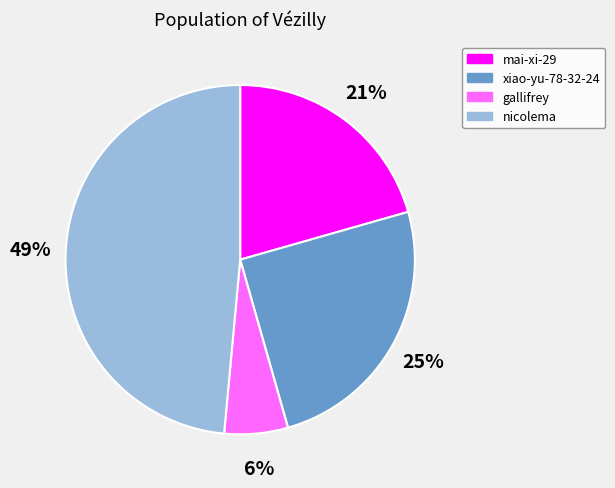

To the nearest percent, what is the average slice percentage?

25%